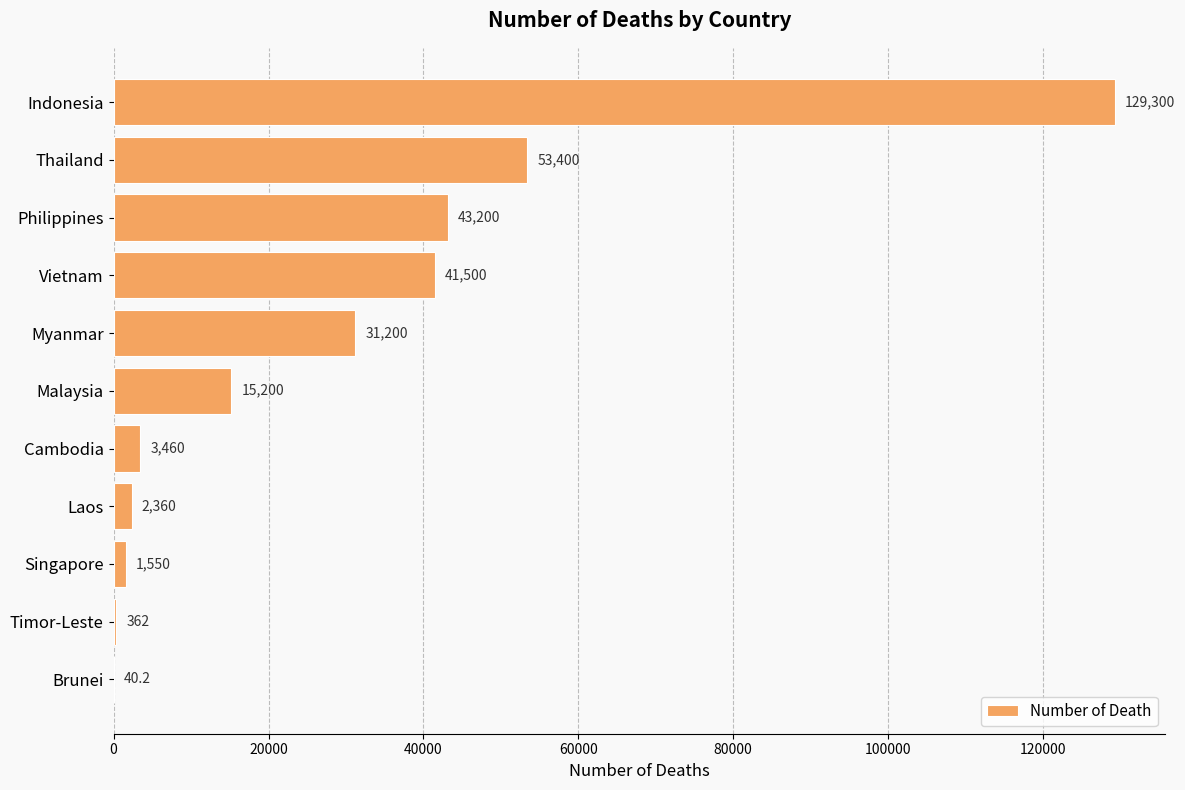

What is the sum of all values?

321572.2